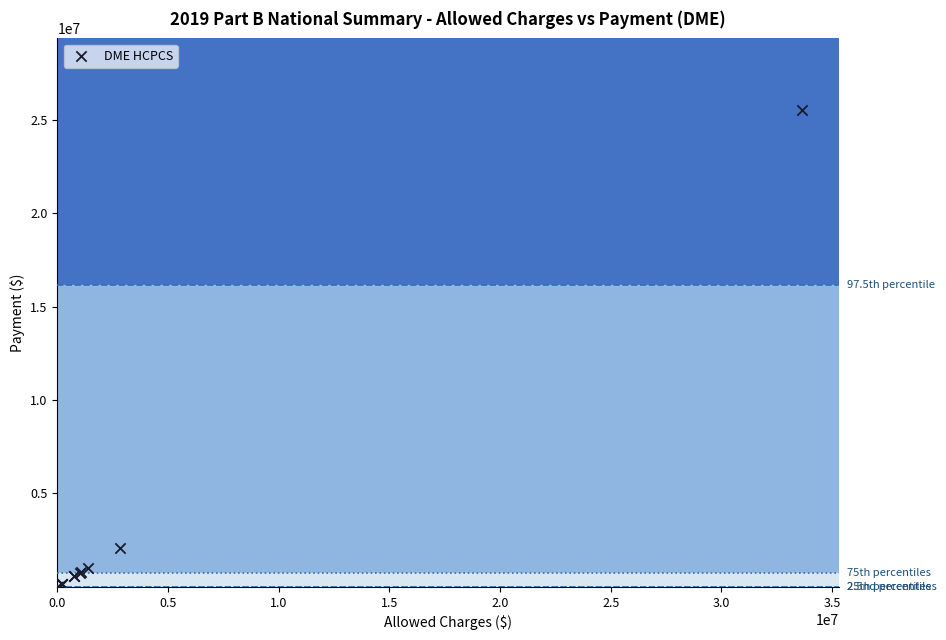

What Y value in the scatter plot is closest to 12759881?

2103298.6